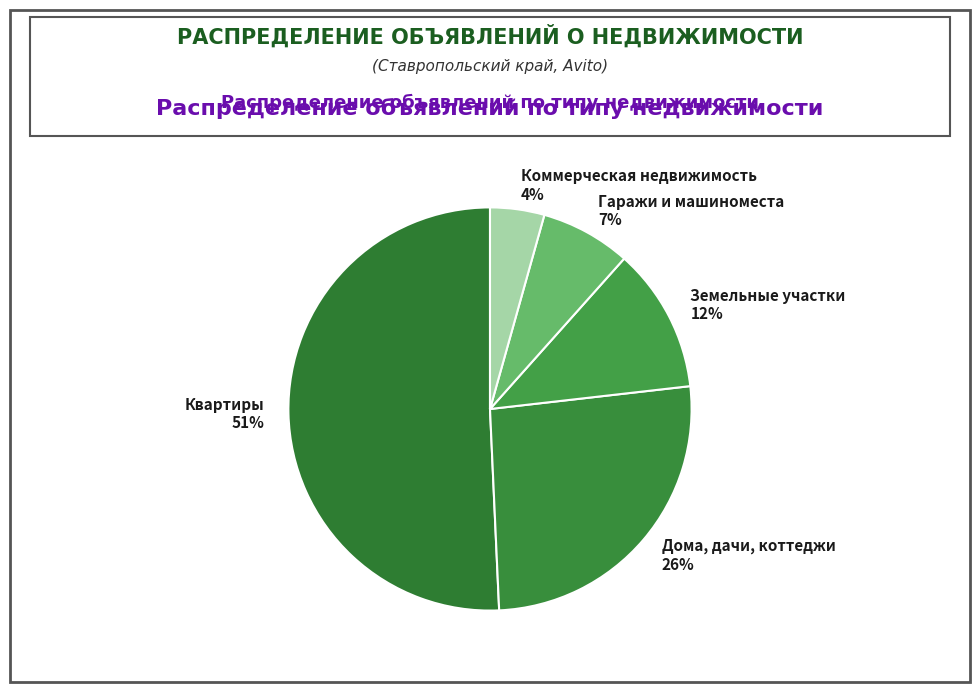

What is the largest slice in the pie chart?

Квартиры